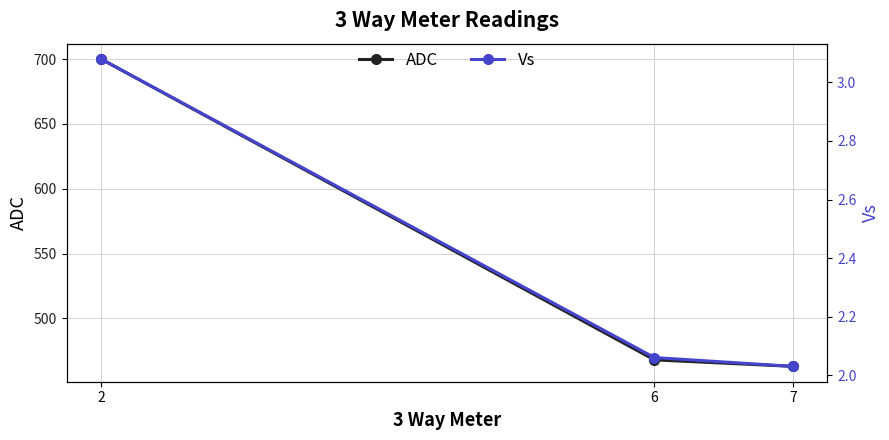

What is the average value of the ADC series?

544